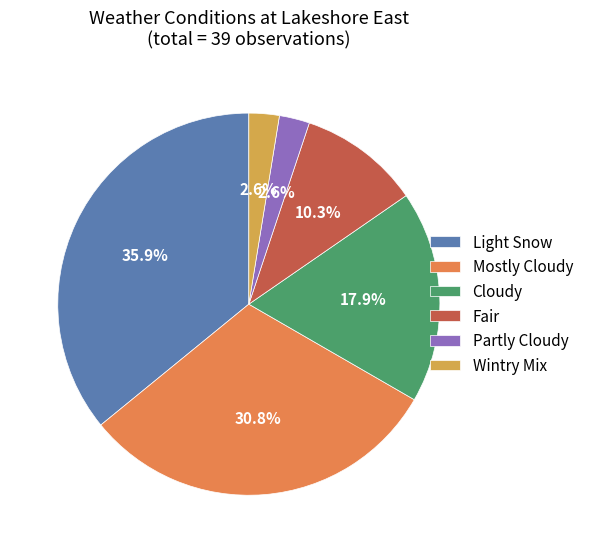

To the nearest percent, what is the average slice percentage?

17%